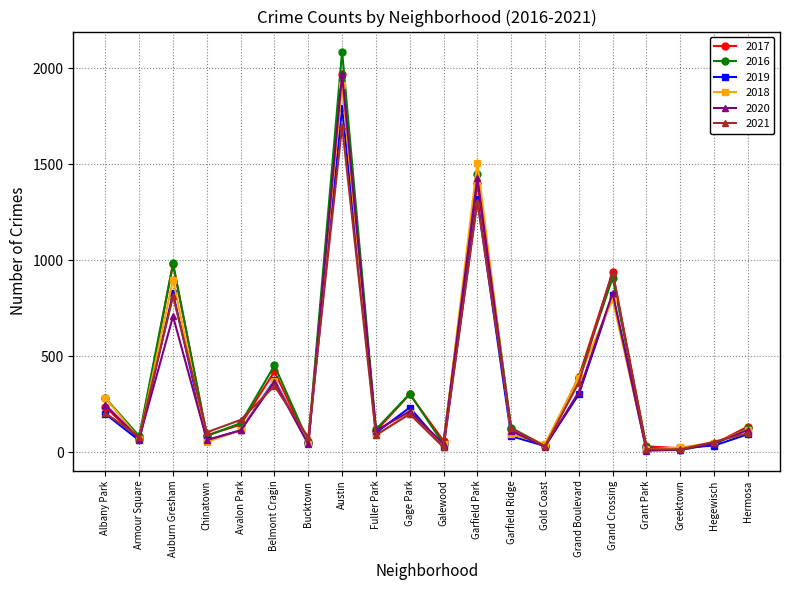

What is the label of the 12th point from the left?

Garfield Park